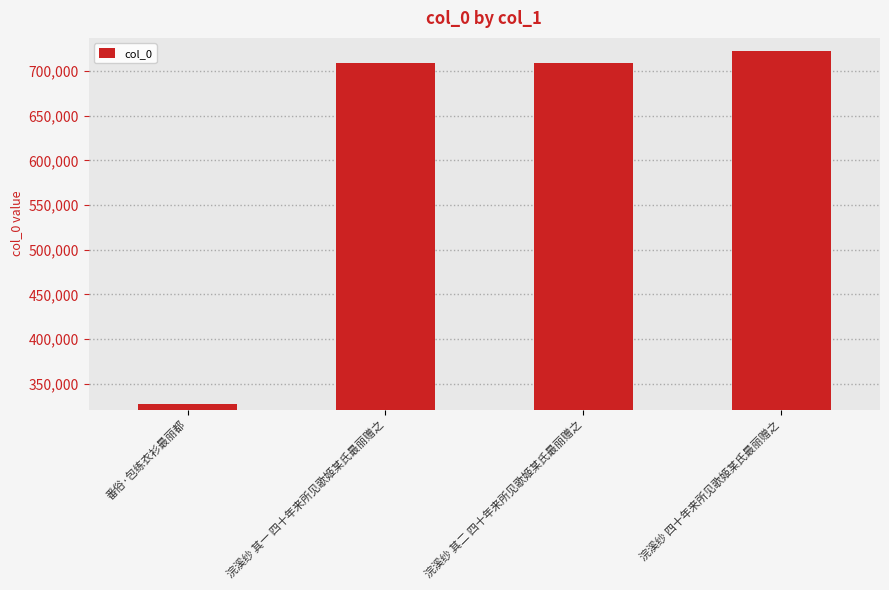

What is the ratio of the value at 浣溪纱 其二 四十年来所见歌姬某氏最丽赠之 to the value at 番俗·包练衣衫最丽都?

2.2